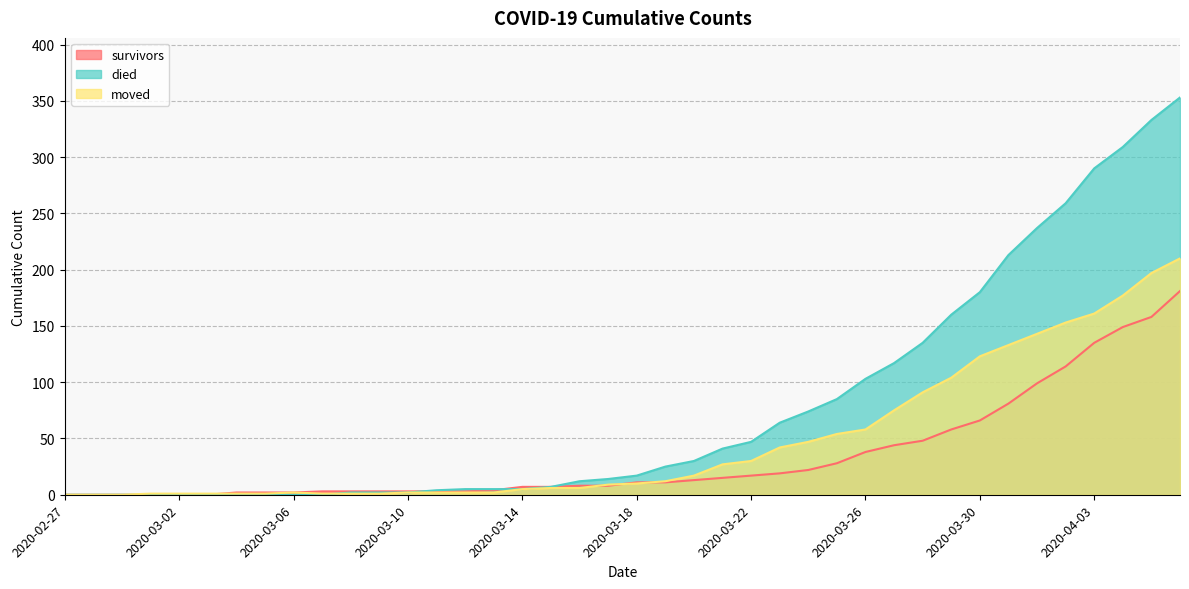

What is the maximum value for died?

353